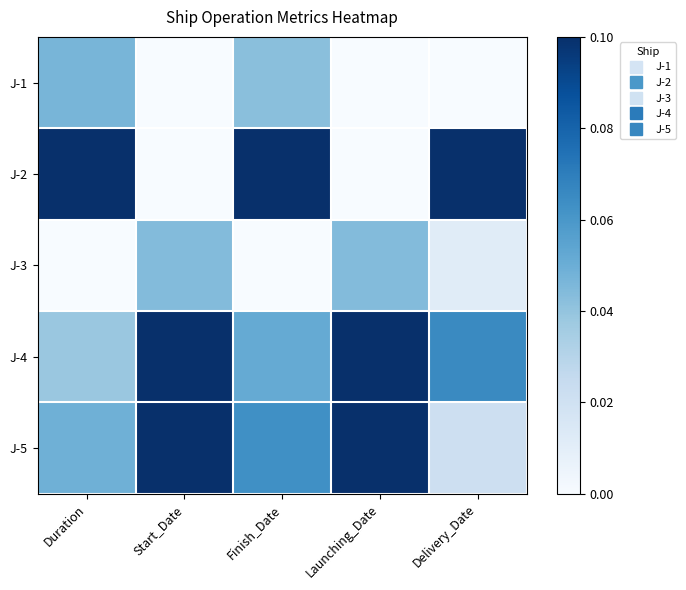

Which has a higher value, Duration or Finish_Date?

Duration